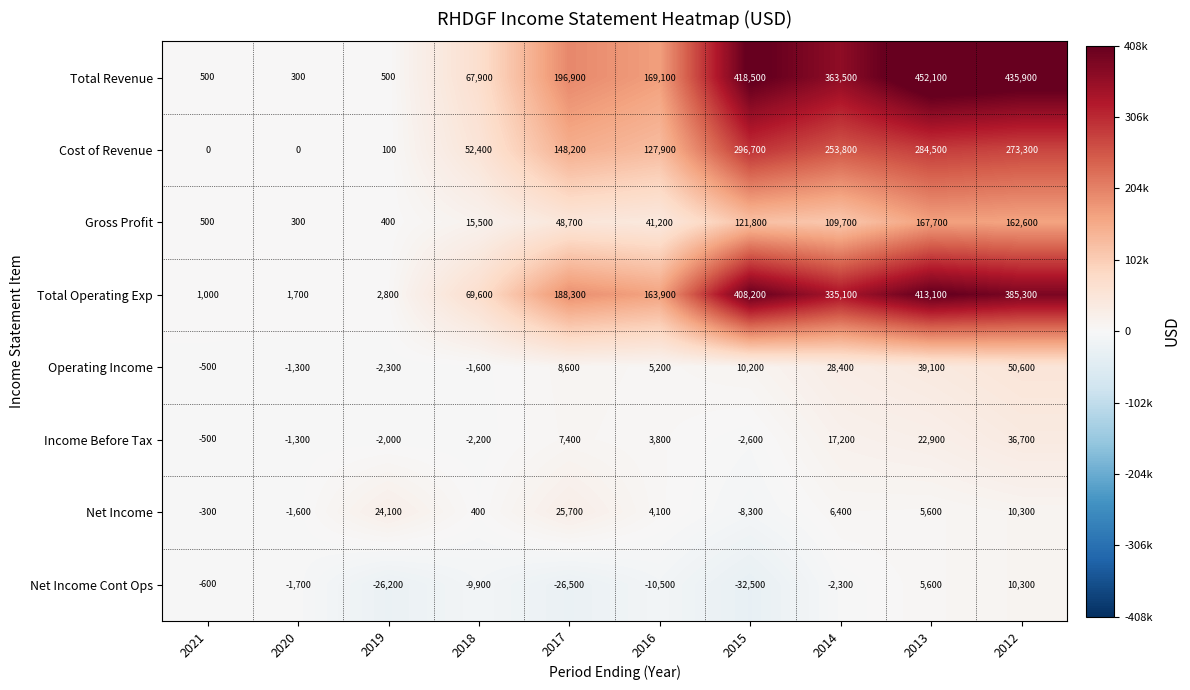

At how many categories does at least one series exceed 23868?

8